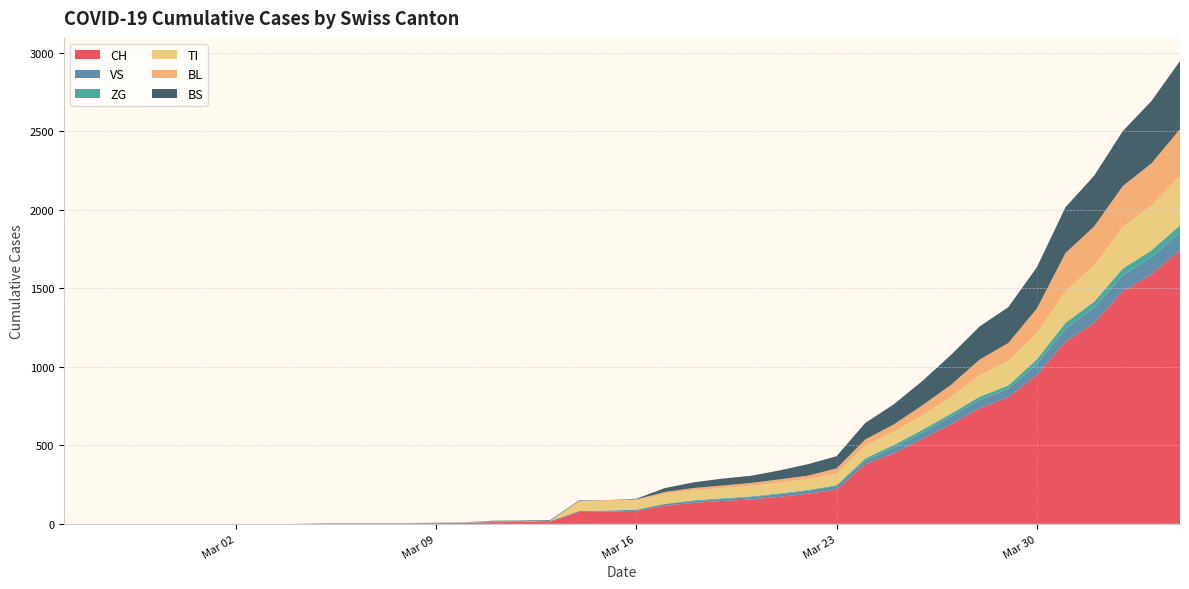

Reading left to right, list all the values displayed in this chart.

CH: 0	0	0	0	0	0	0	0	0	2	3	3	3	5	6	11	12	14	76	79	82	116	134	146	155	172	192	218	380	449	540	634	736	806	948	1160	1279	1480	1588	1742
VS: 0	0	0	0	0	0	0	0	0	2	2	2	2	2	2	3	3	5	6	6	8	11	11	12	15	17	19	24	25	35	41	50	53	54	71	81	96	104	109	112
ZG: 0	0	0	0	0	0	0	0	0	0	0	0	0	0	0	0	0	0	0	0	0	1	5	5	5	5	5	5	12	18	18	18	21	21	29	39	40	41	44	46
TI: 0	0	0	0	0	0	0	0	0	0	0	0	0	0	0	0	0	0	61	61	61	62	62	65	67	68	70	71	80	85	91	107	136	155	165	202	229	263	287	314
BL: 0	0	0	0	0	0	0	0	0	0	0	0	0	1	2	2	2	2	2	5	5	13	16	16	18	21	21	35	40	46	65	76	100	115	158	242	249	262	266	298
BS: 0	0	0	0	0	0	0	0	0	0	0	0	0	0	0	4	4	4	4	0	4	25	36	44	46	57	73	78	105	128	155	191	211	228	263	292	323	350	397	434